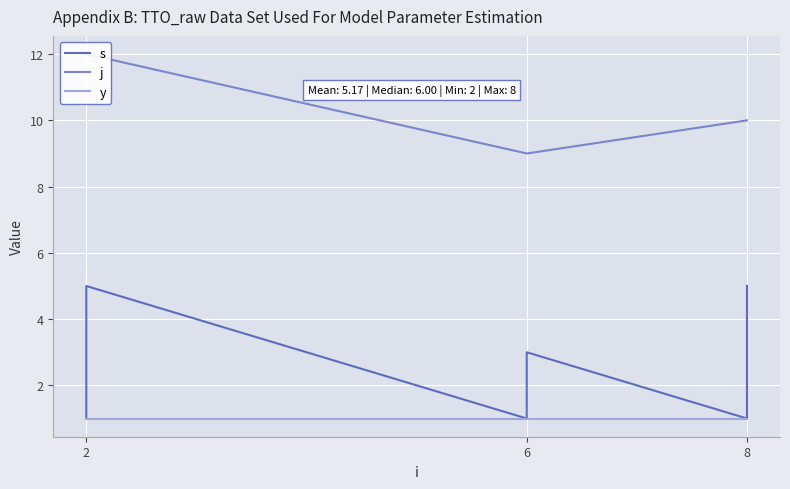

Which series changed the most between 2 and 6?

j